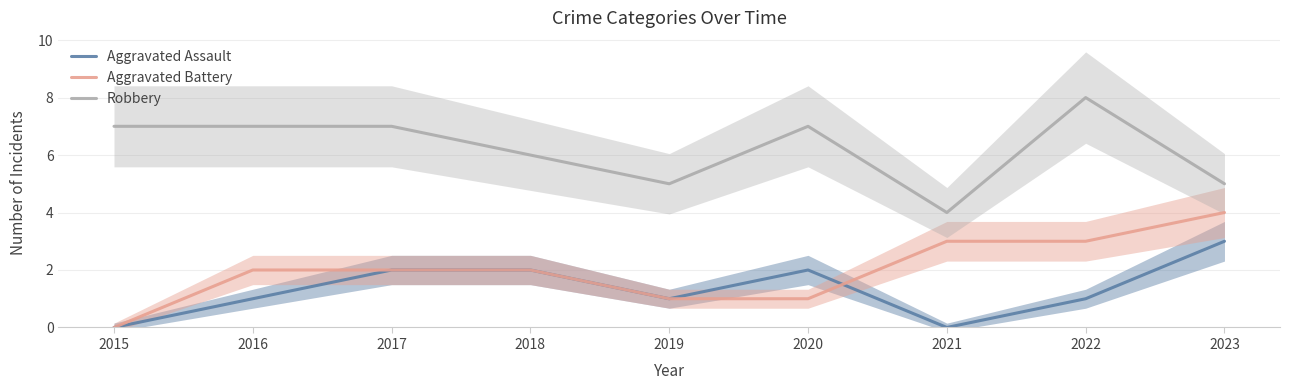

How many Aggravated Assault values are between 1 and 2?

6